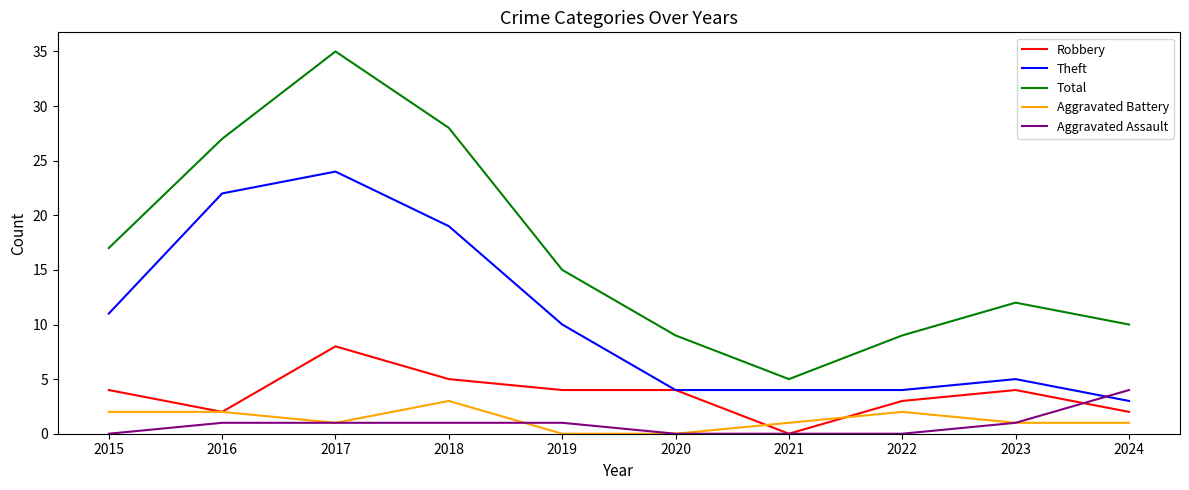

How many categories are shown in the chart?

10